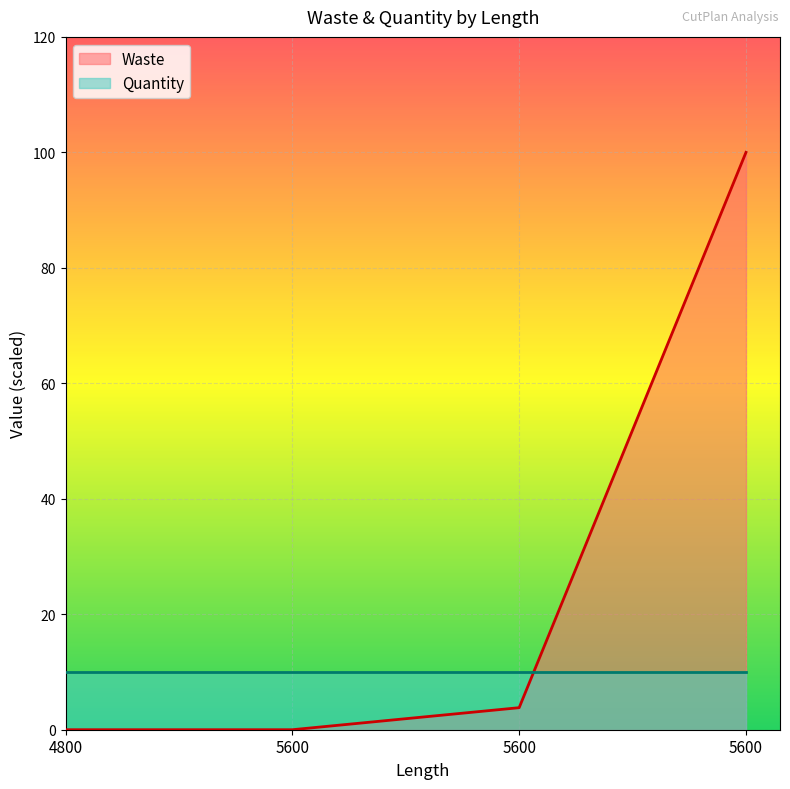

Between 5600 and 5600, which is larger?

5600